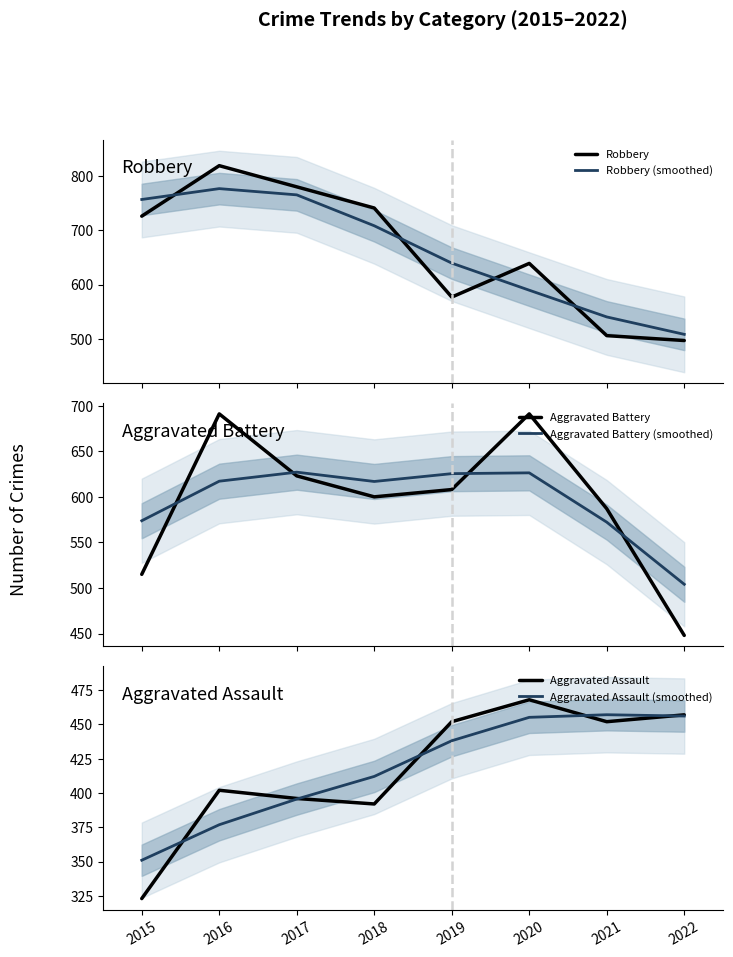

Which has a higher value, 2020 or 2018?

2018